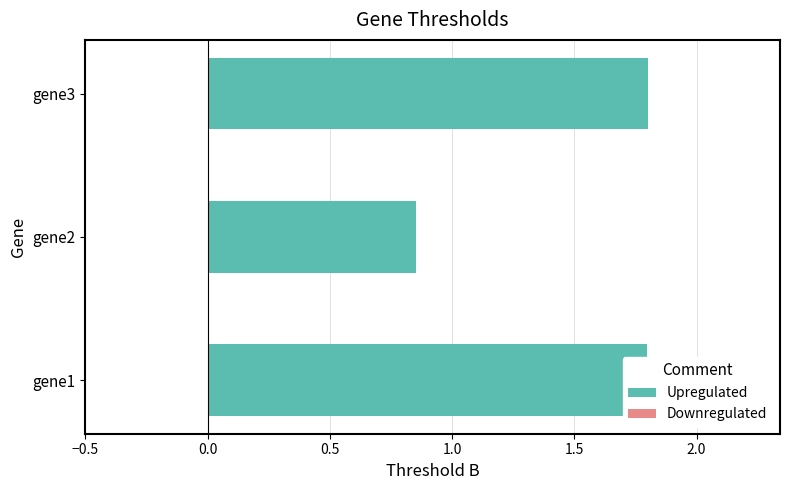

The chart shows a value of 0.6 at gene1. True or false?

False